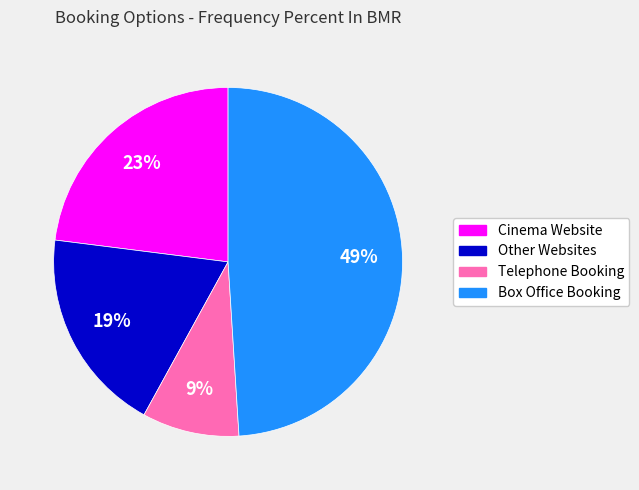

To the nearest percent, what is the average slice percentage?

25%